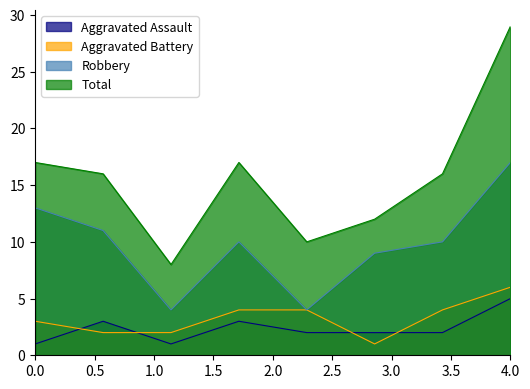

True or false: Total and Aggravated Assault intersect in this chart.

False